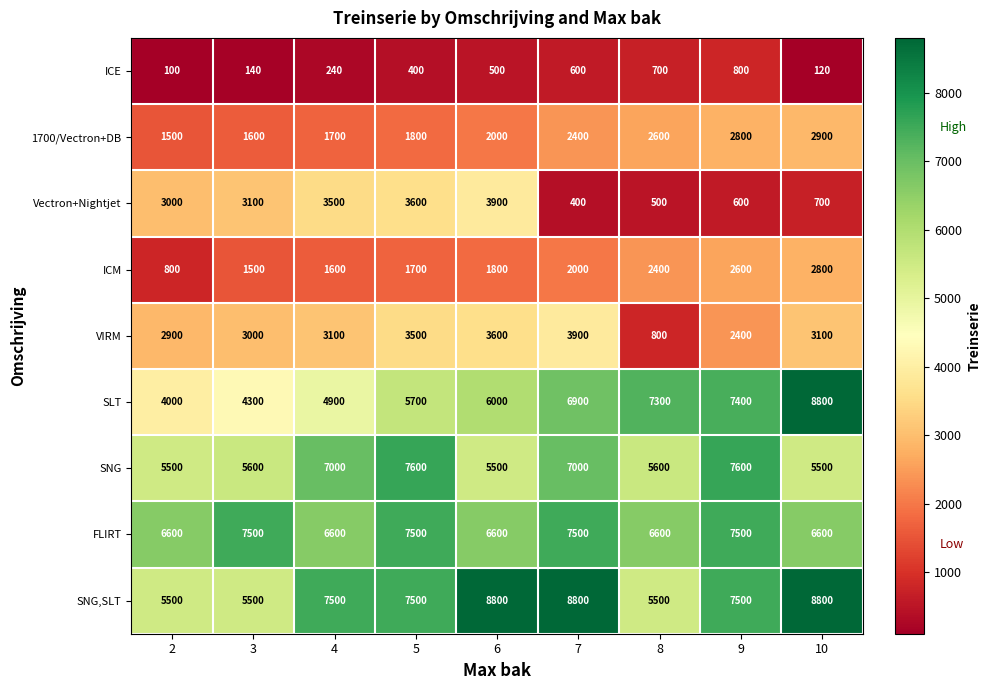

True or false: SNG has a value of 3772 at 2.

False